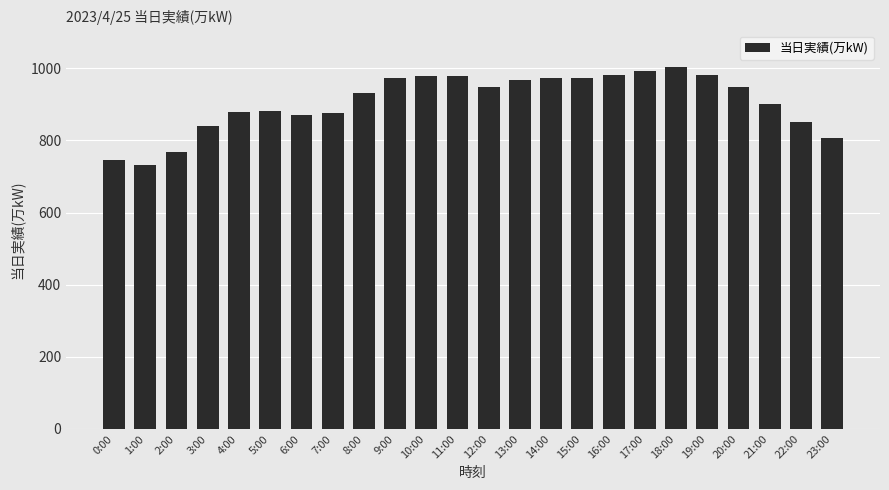

Count the number of categories in the chart.

24